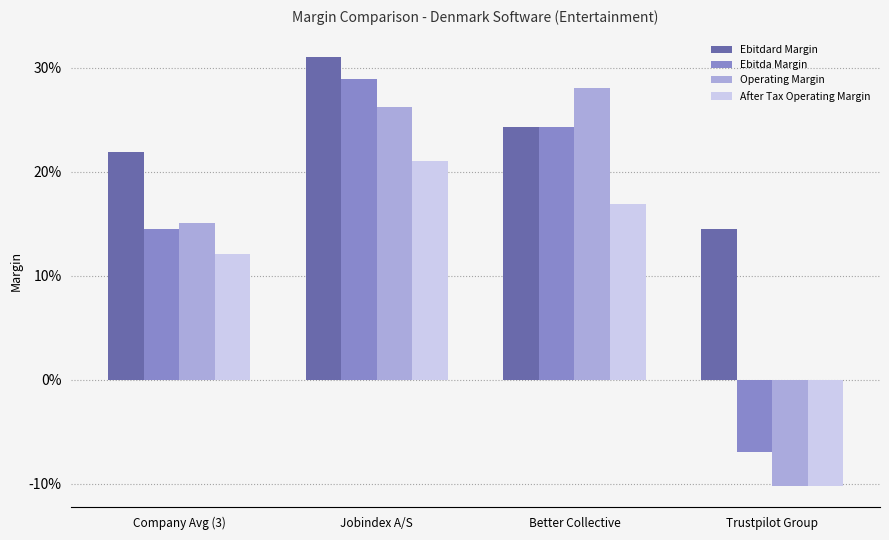

What are all the series names shown in the legend?

Ebitdard Margin, Ebitda Margin, Operating Margin, After Tax Operating Margin